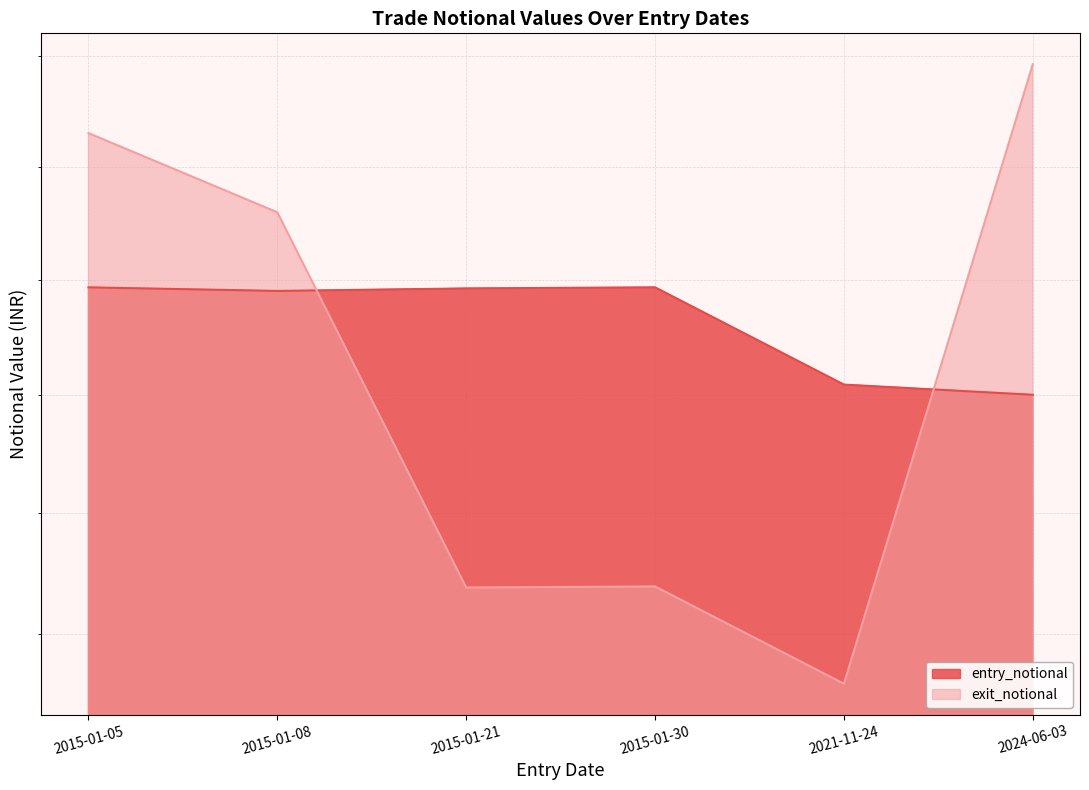

At which label does exit_notional reach its minimum?

2021-11-24